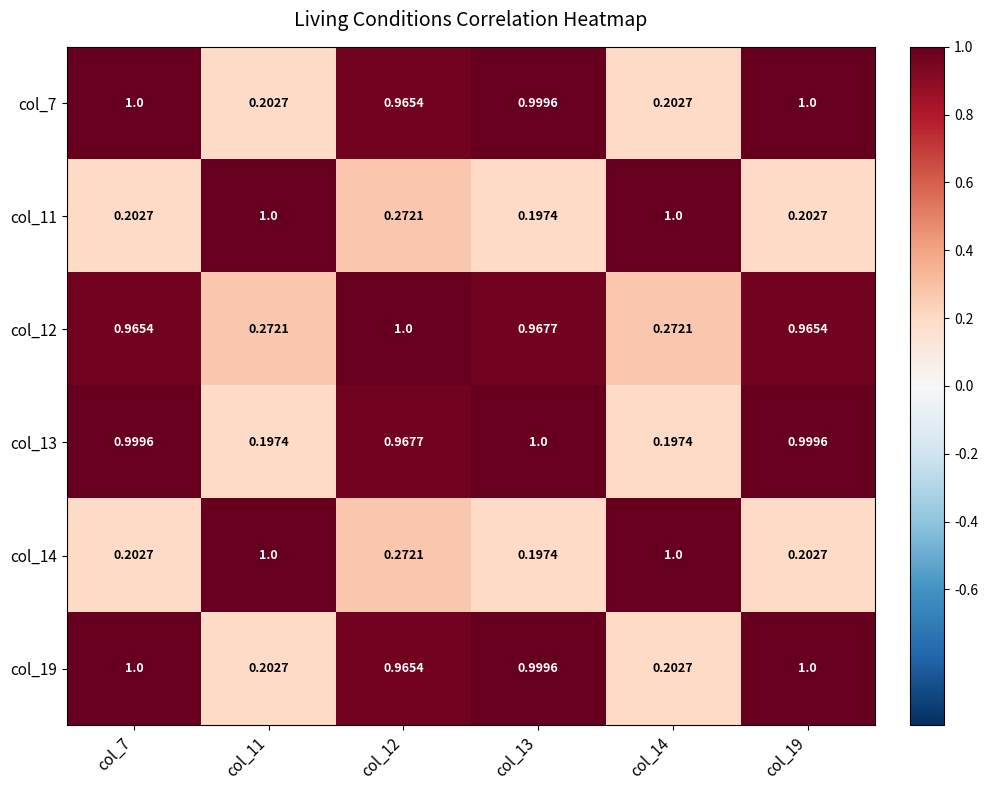

Is the value of col_19 at col_14 greater than the value of col_13 at col_19?

No